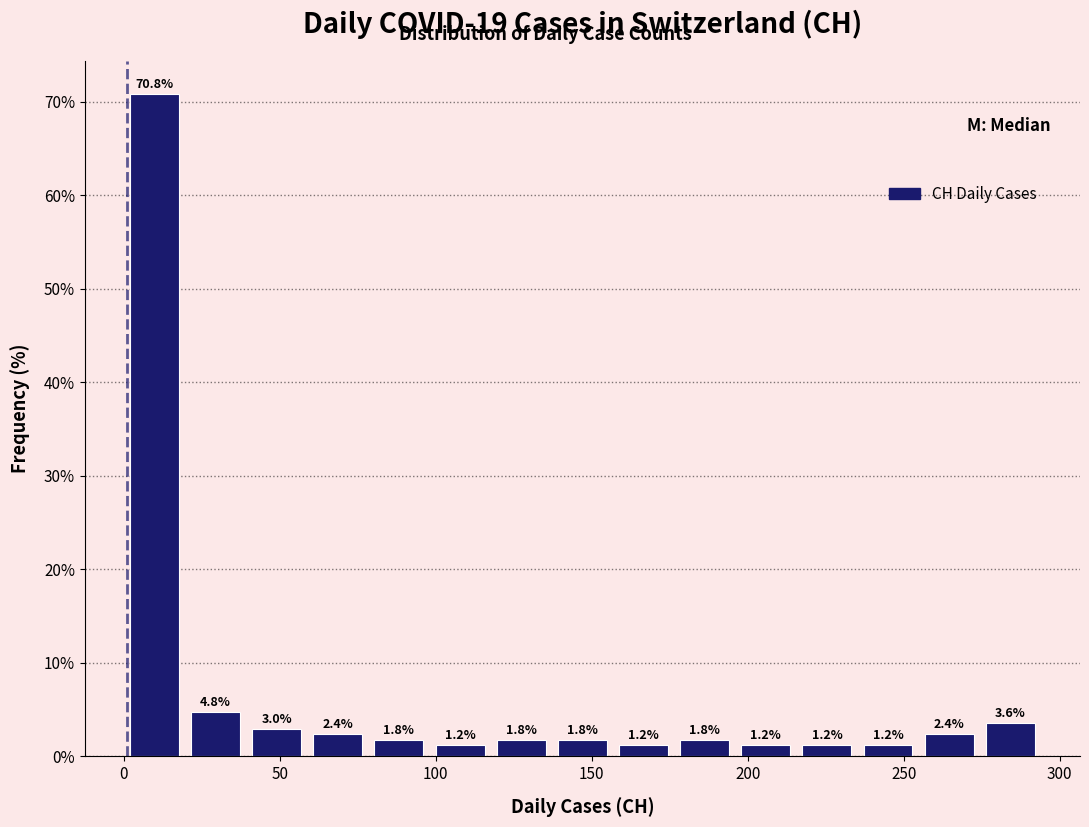

Around what value on the x-axis is the tallest bar? Give the approximate position of its centre, as read against the axis.

10